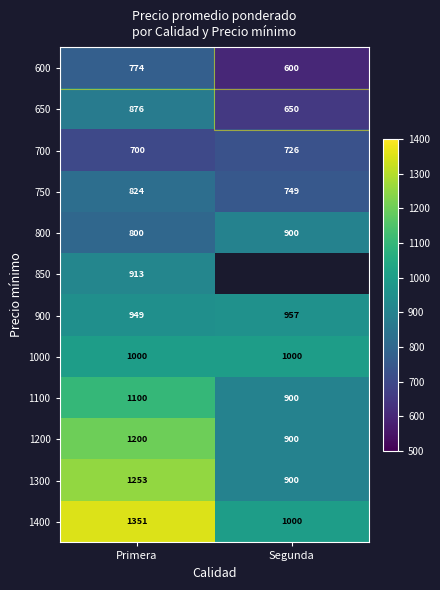

What is the difference between the 900 values at Segunda and Primera?

8